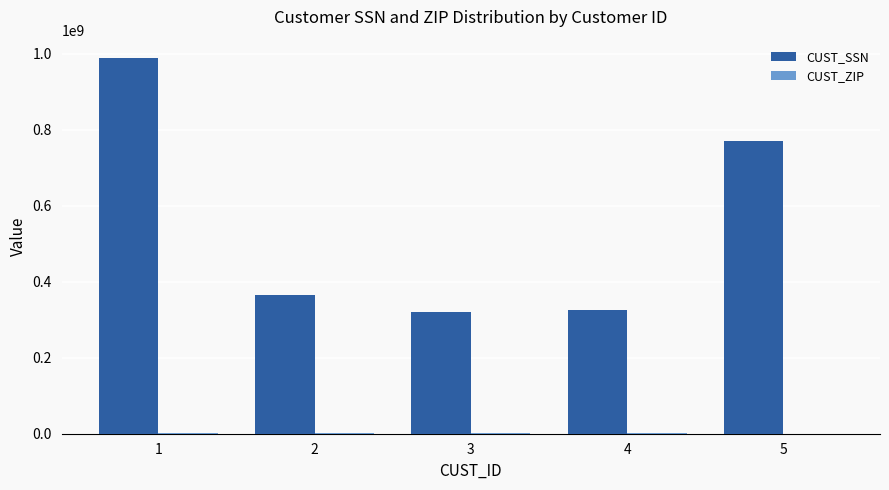

What is the spread (max minus min) of values at 4?

322046401